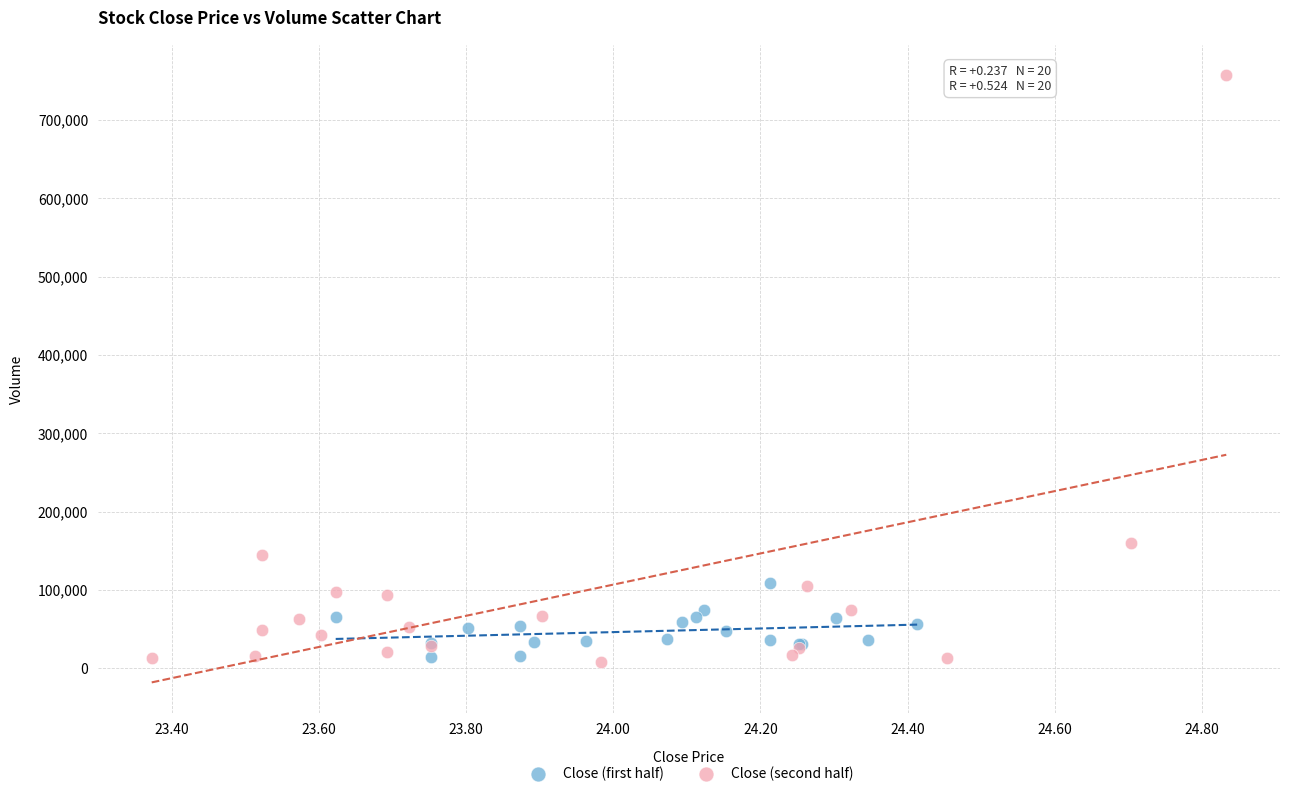

Which series reaches the maximum Y coordinate?

Close (second half)